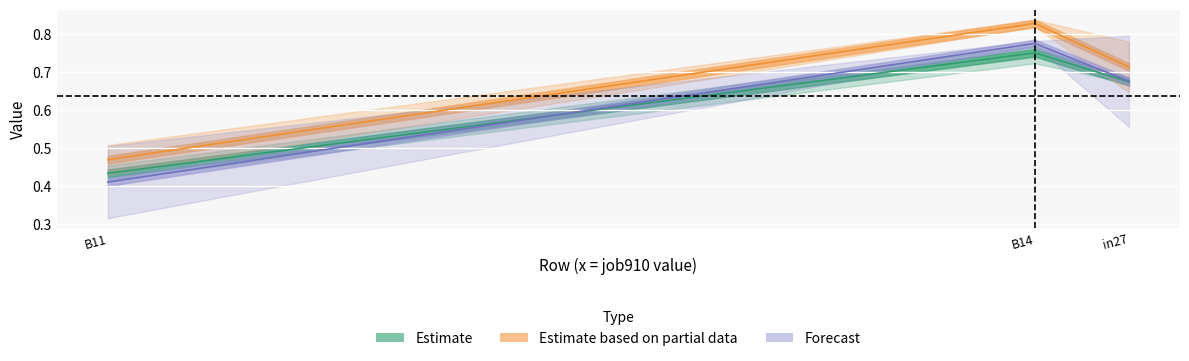

Between in27 and B11, which series saw the biggest shift?

job904_scenario0_2070